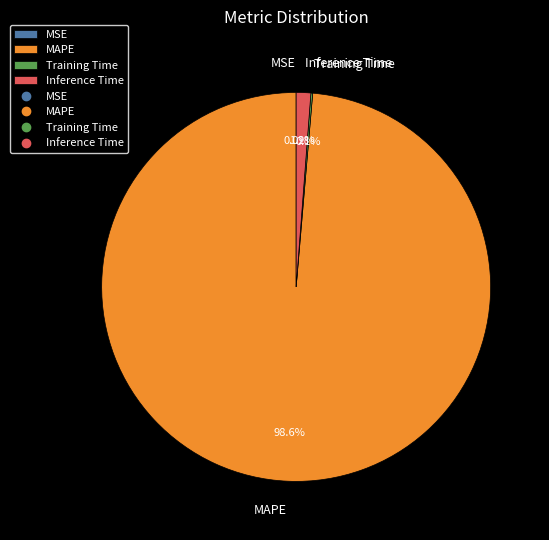

Which category has the biggest portion of the pie?

MAPE